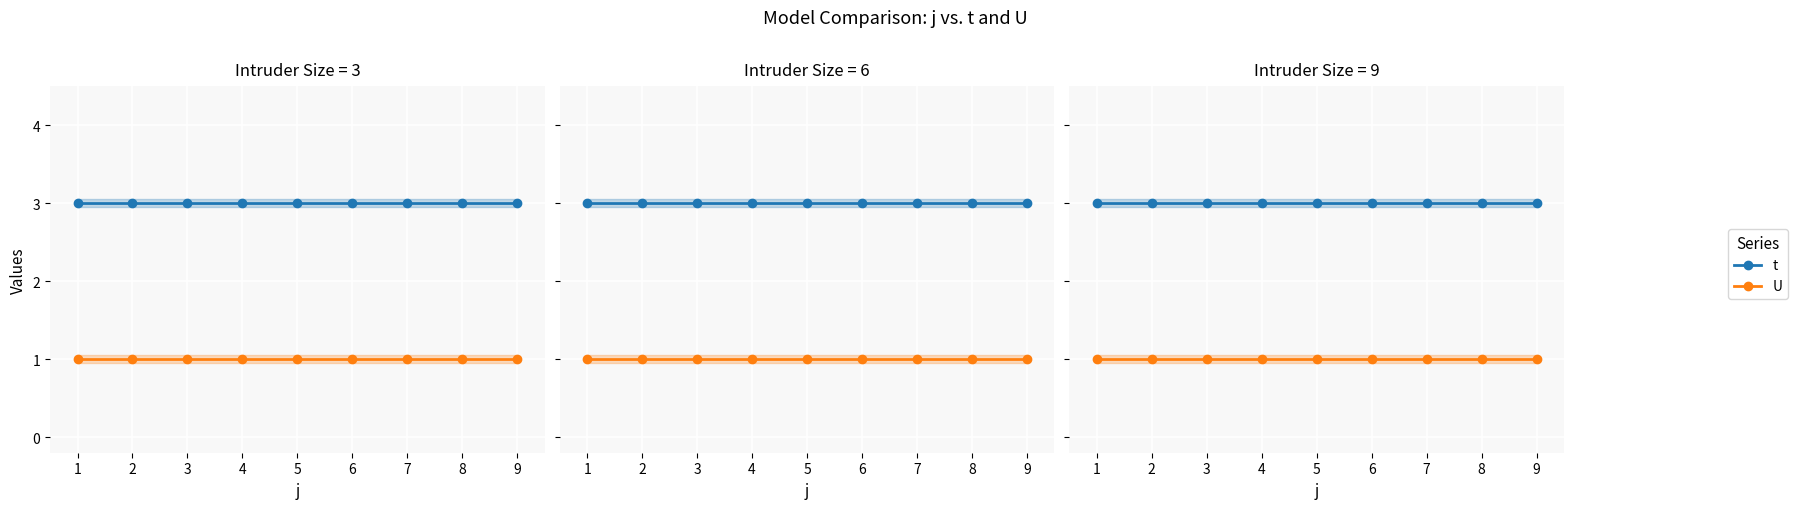

What is the highest value of the U series?

1